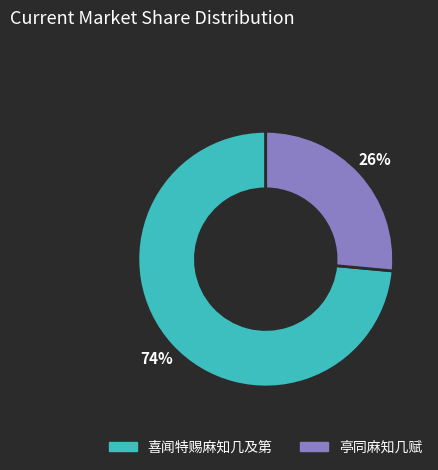

Does 亭同麻知几赋 account for over 50% of the chart?

No